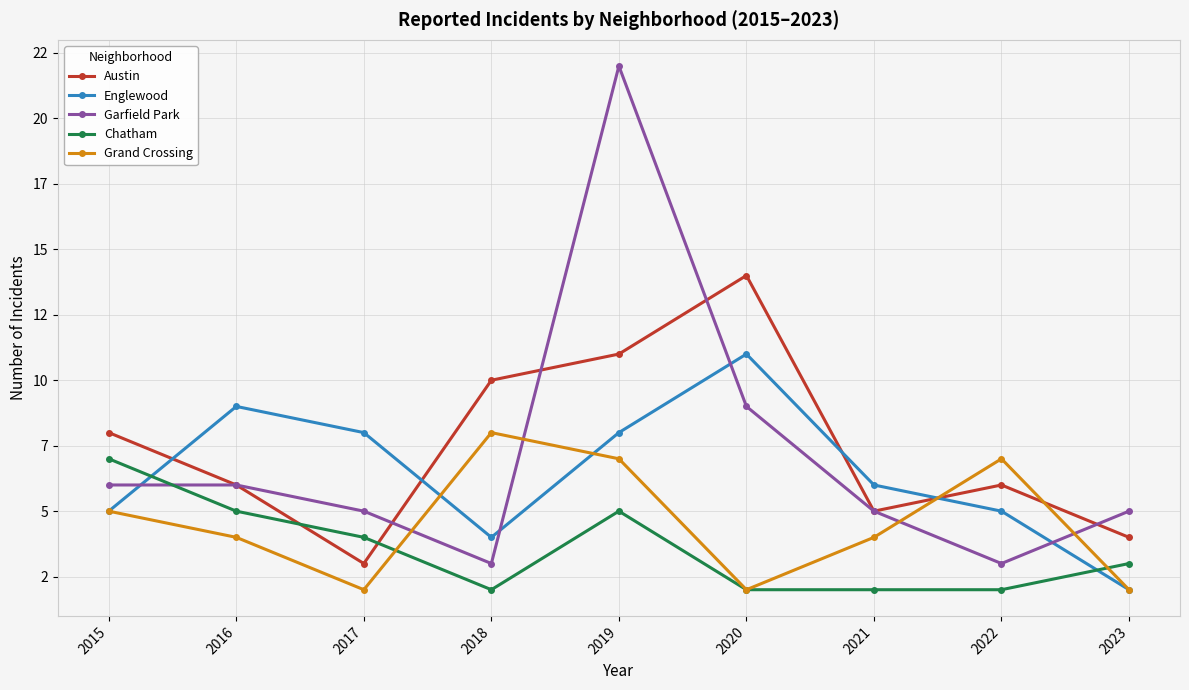

What is the average value of the Englewood series?

6